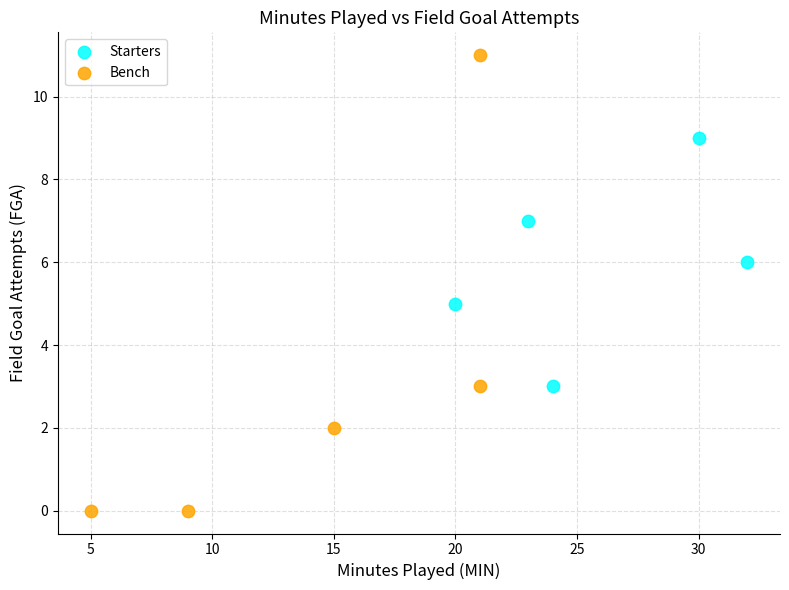

Which series reaches the minimum Y coordinate?

Bench